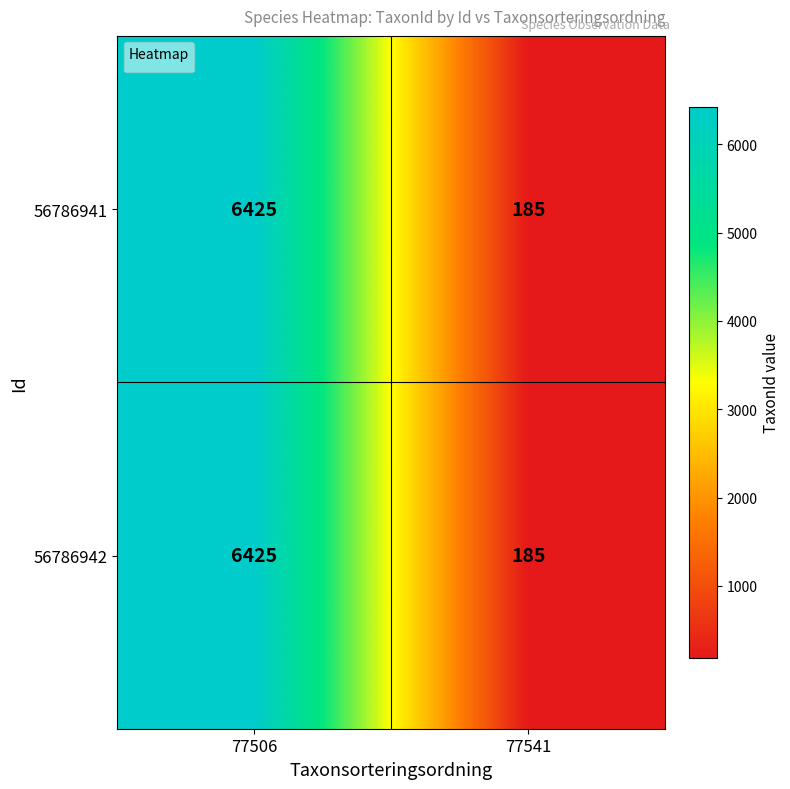

Reading right to left, extract all data points from this chart.

56786941: 185	6425
56786942: 185	6425